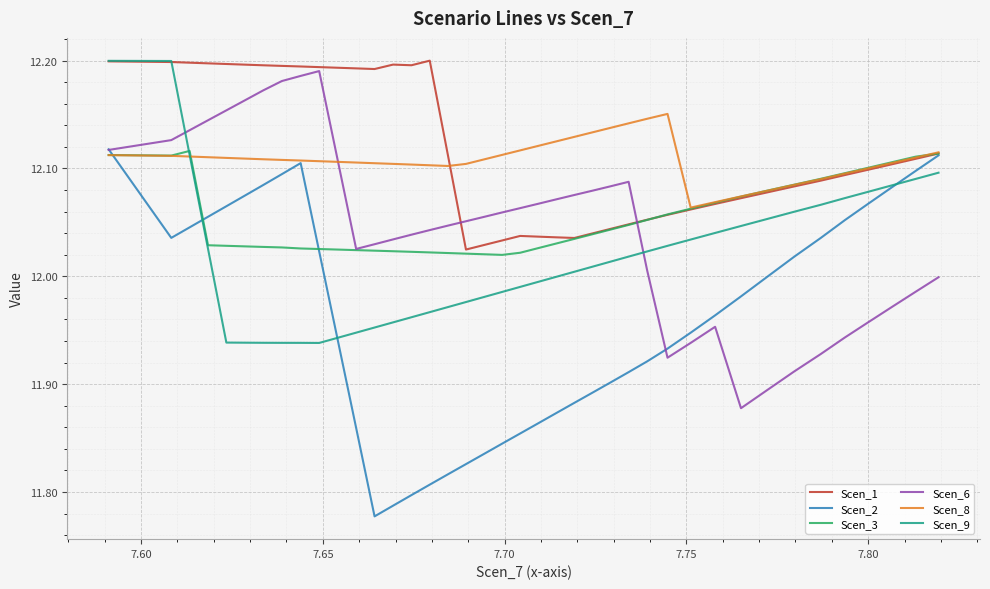

Is this an area chart (filled region under the line)?

No